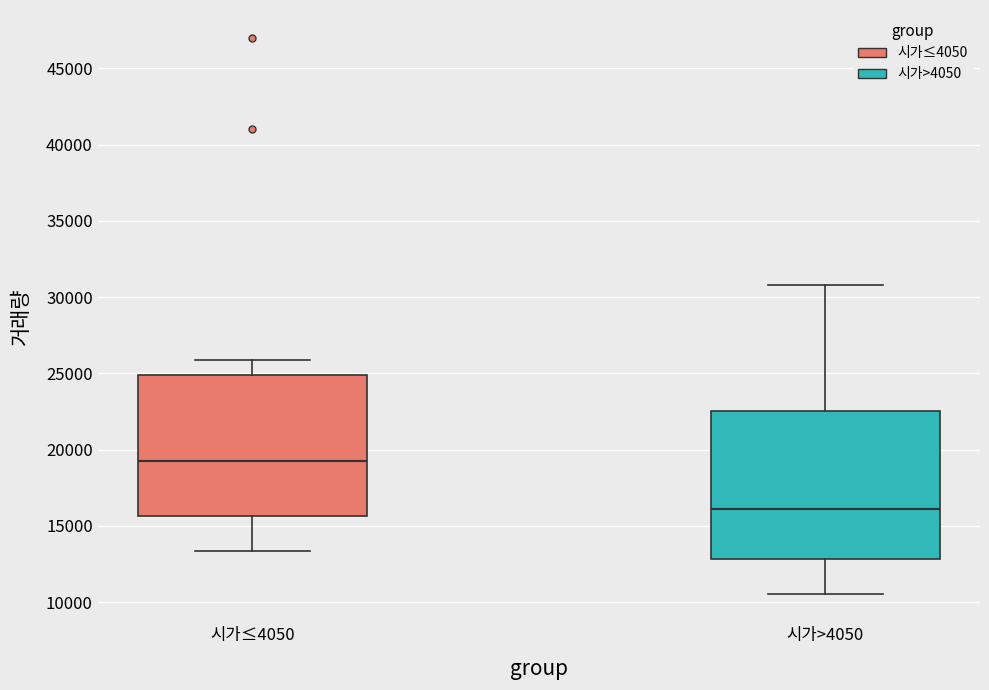

Reading left to right, read every box against the y-axis: the position of its median line, the range the box covers, and the ends of its whiskers. The values are not printed on the chart, so give them approximately, as read against the axis.

시가≤4050: median 19000, box 15500 to 25000, whiskers 13500 to 26000
시가>4050: median 16000, box 13000 to 22500, whiskers 10500 to 31000